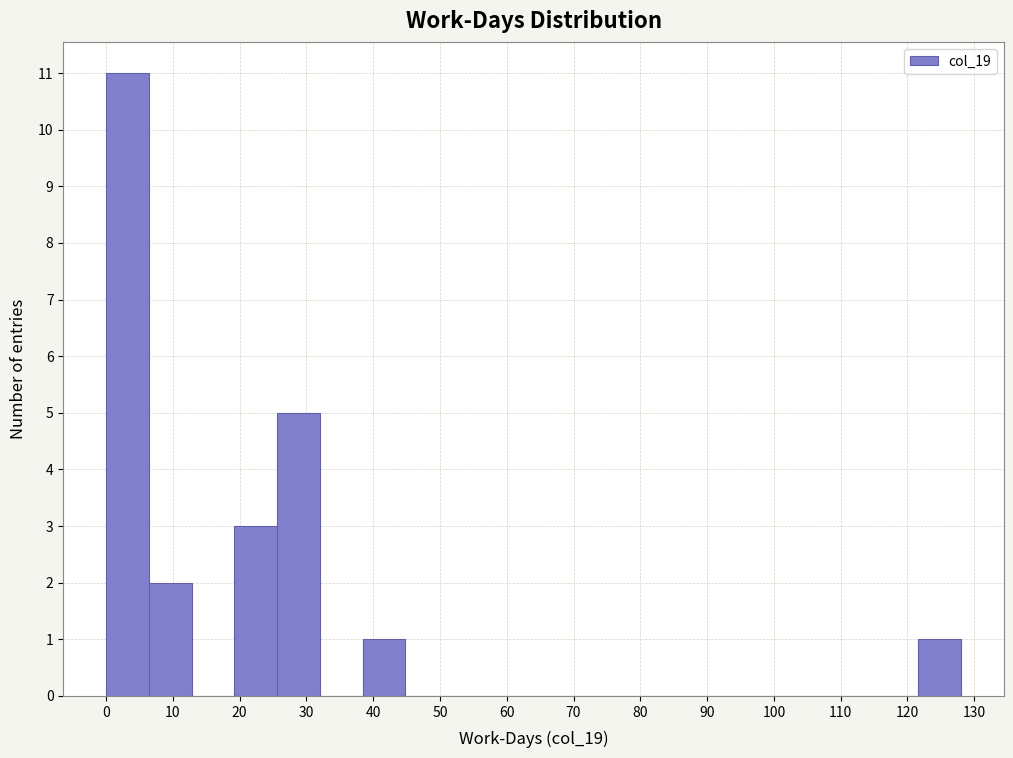

Which range on the x-axis has the tallest bar?

0 to 6